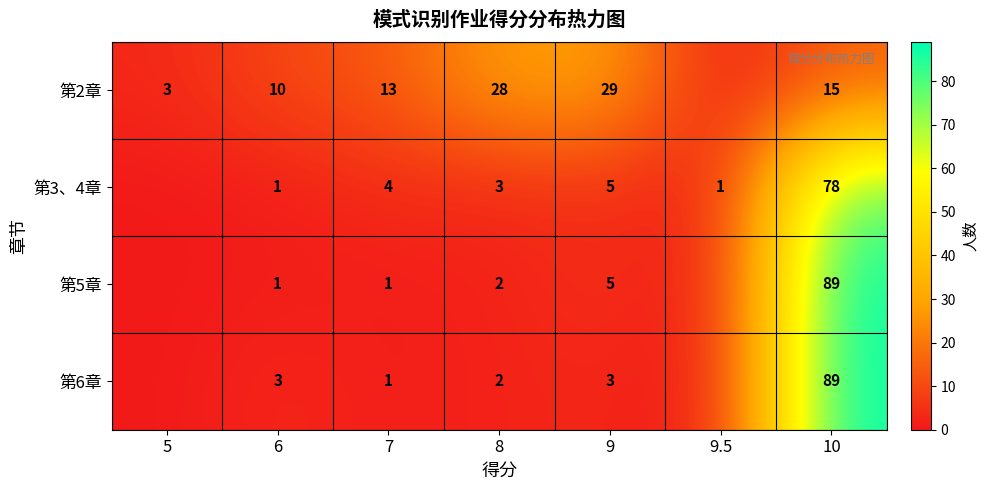

The 第2章 series shows 10 at 6. True or false?

True